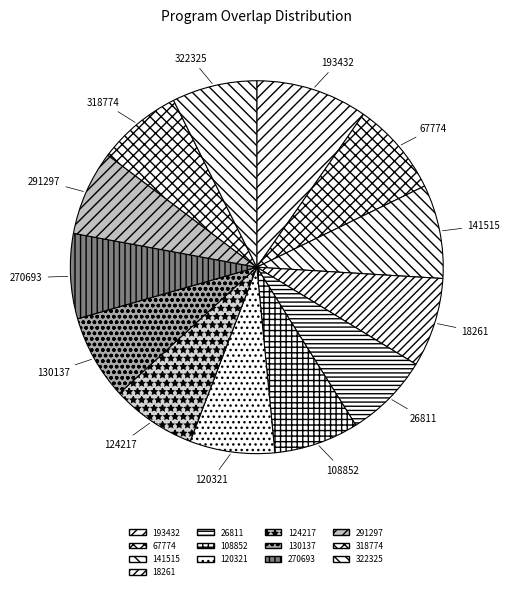

The 108852 slice represents 1% of the pie. True or false?

False